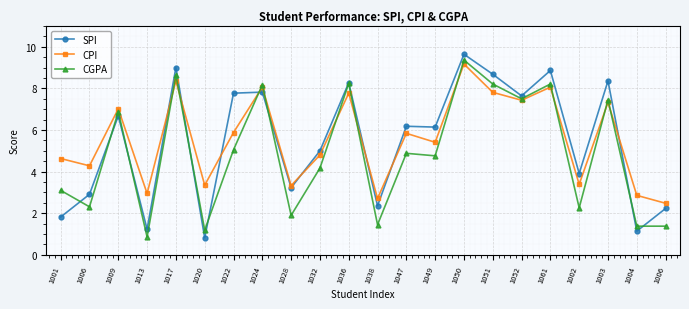

What is the maximum value for CPI?

9.2